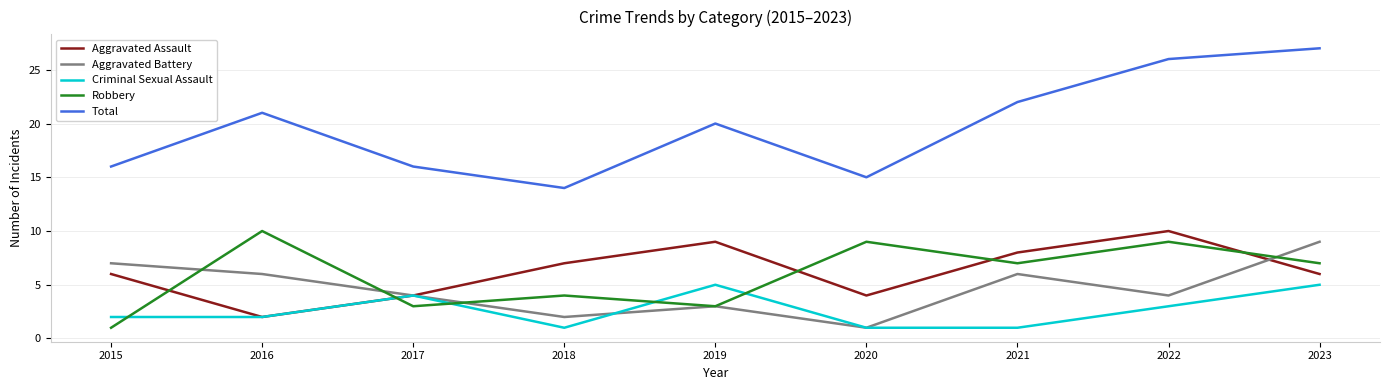

At 2023, list the series in order from largest to smallest.

Total, Aggravated Battery, Robbery, Aggravated Assault, Criminal Sexual Assault